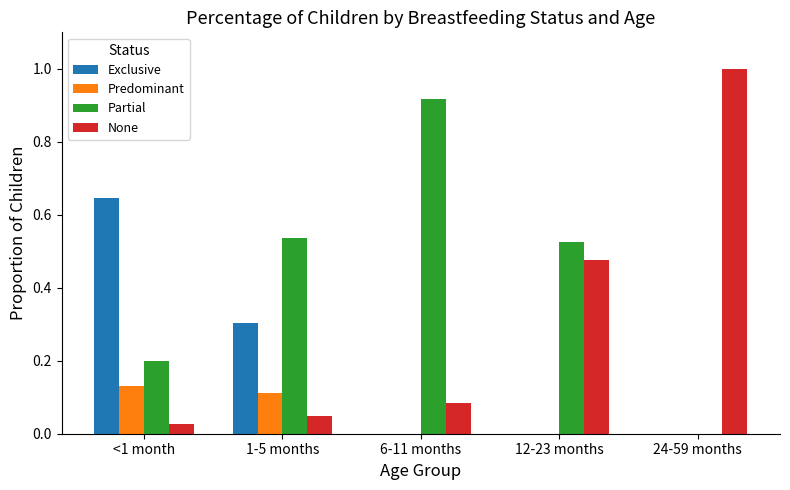

Where is None nearest to the value 0?

<1 month